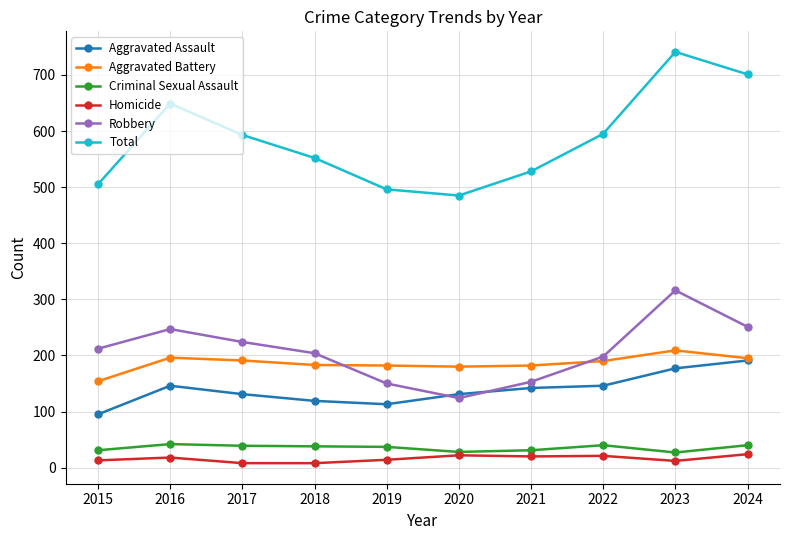

True or false: Total and Homicide cross at least once.

False